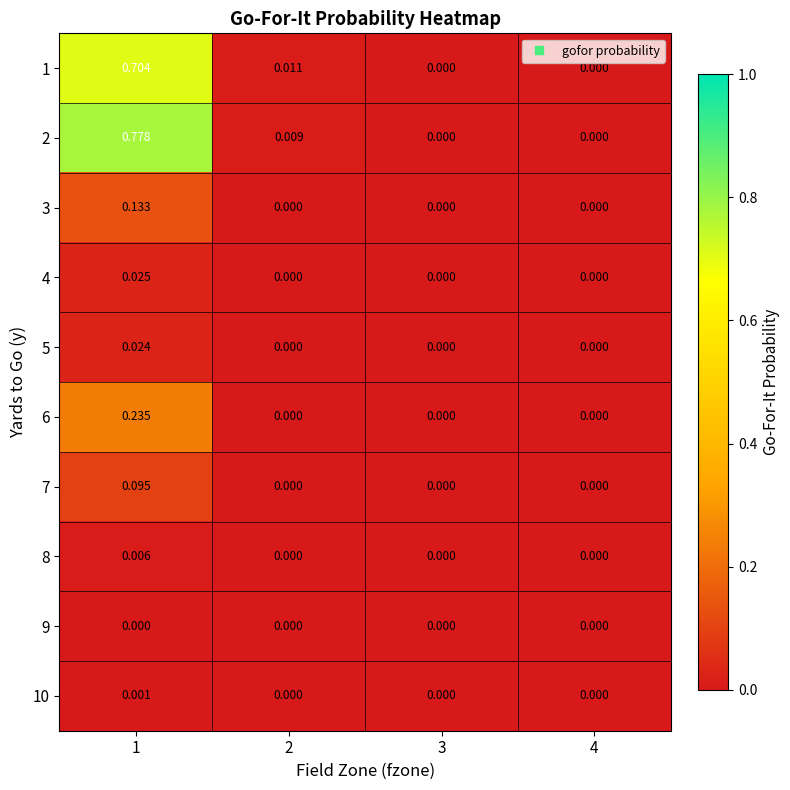

Is the value of 7 at 3 greater than the value of 8 at 1?

No